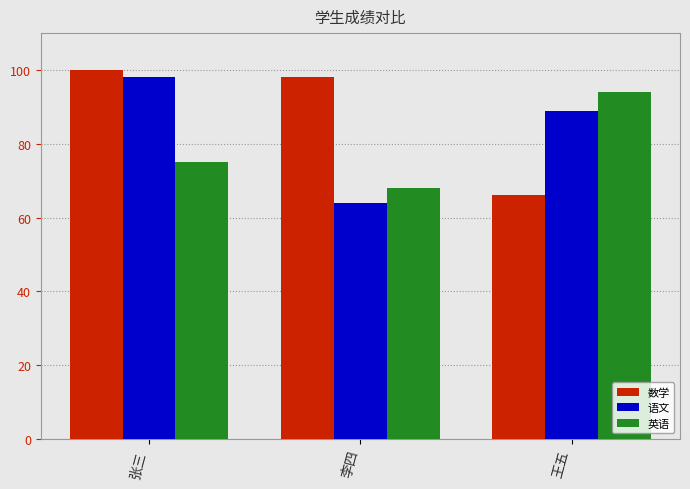

Rank the series by their average value, from highest to lowest.

数学, 语文, 英语